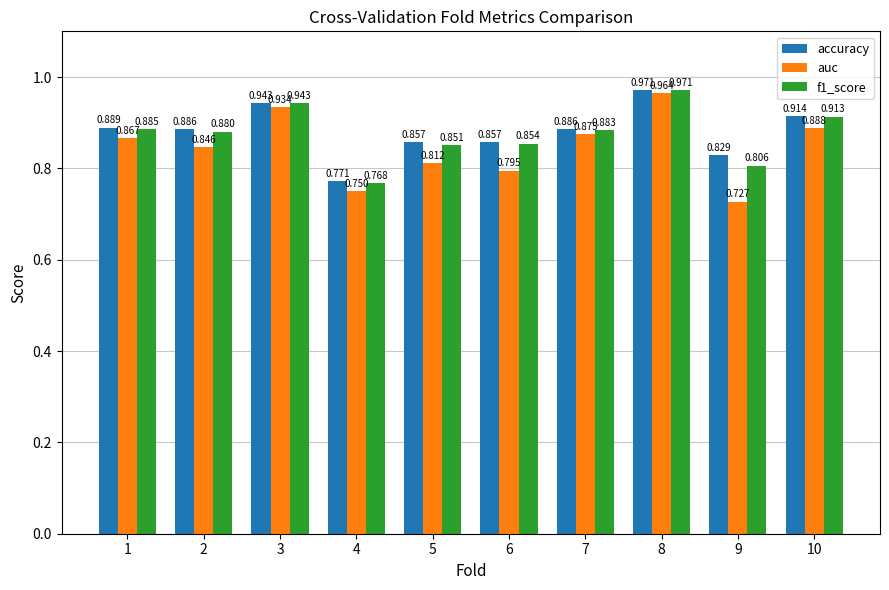

Count the number of data series in this chart.

3